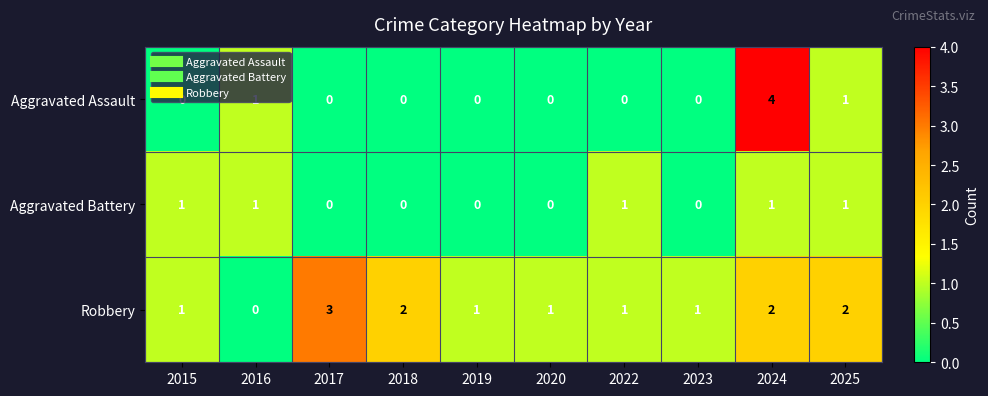

How many Aggravated Assault values are between 0 and 1?

9